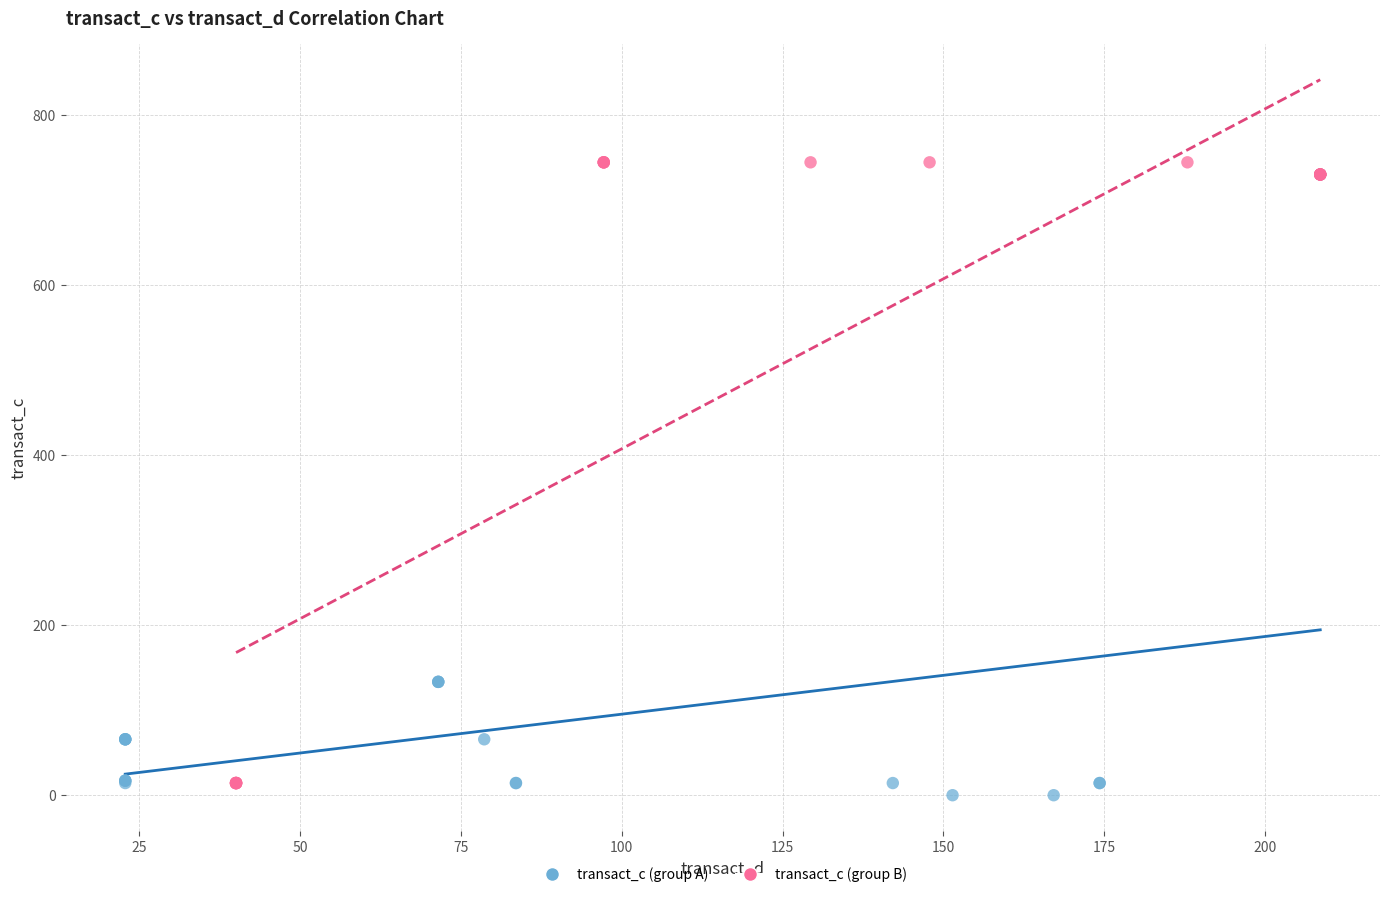

Which series contains the highest Y value?

transact_c (group B)